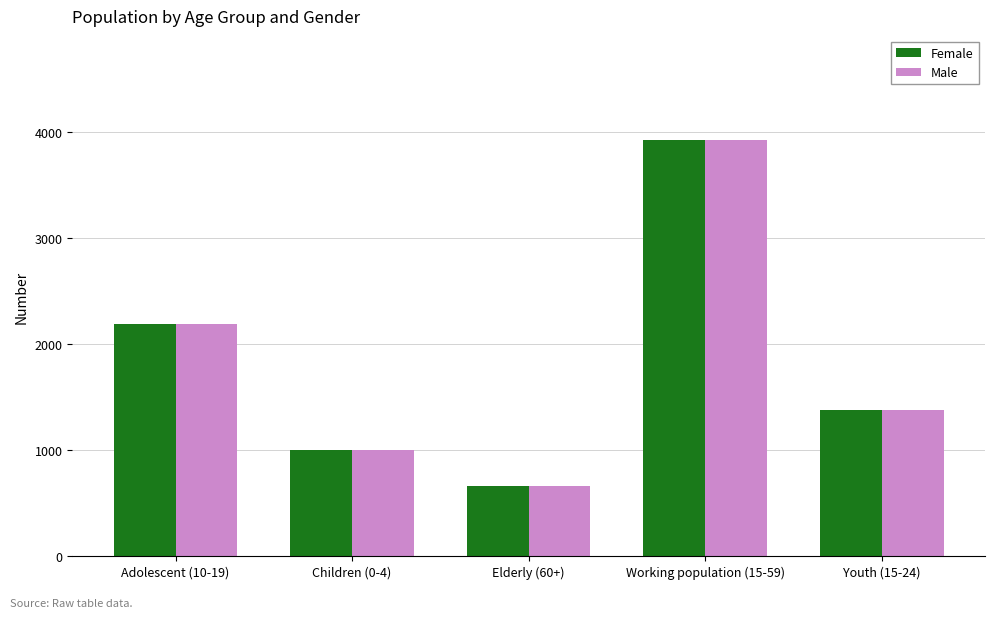

What is the average value of the Male series?

1828